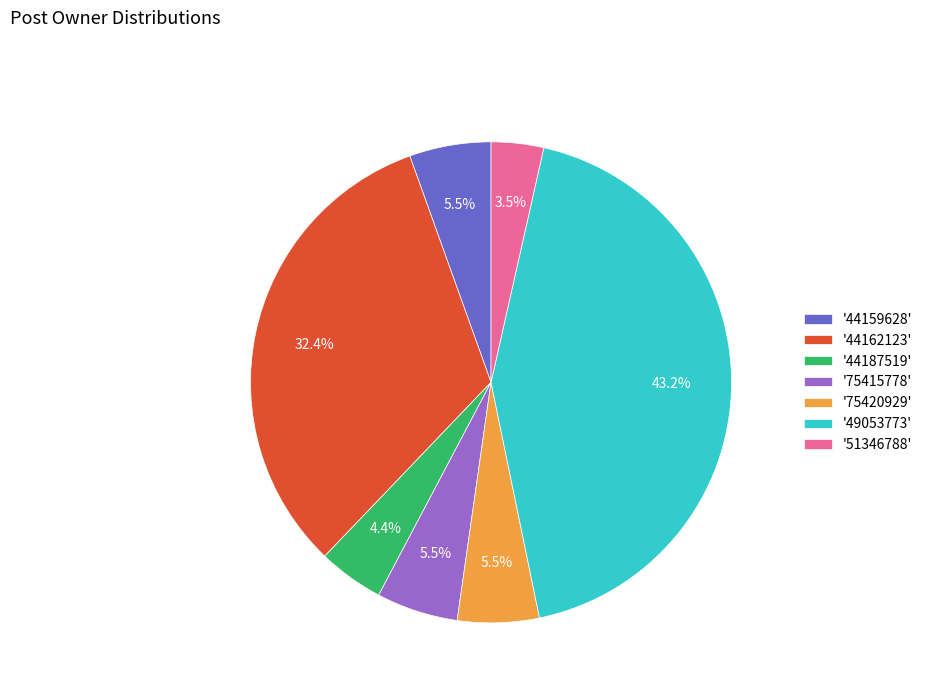

What is the ratio of the value at '75415778' to the value at '51346788'?

1.6